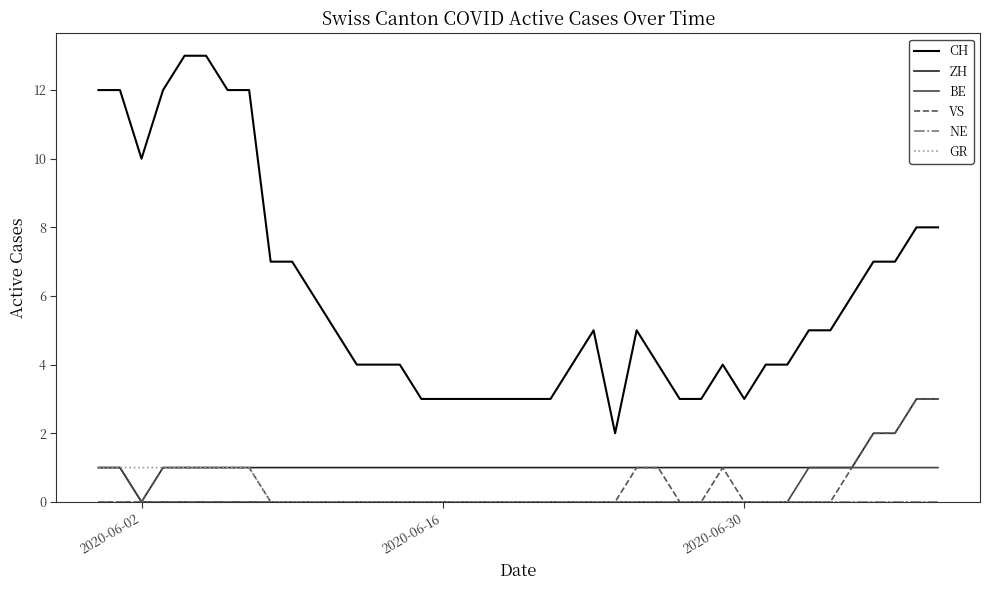

Which series has the widest spread of values?

CH